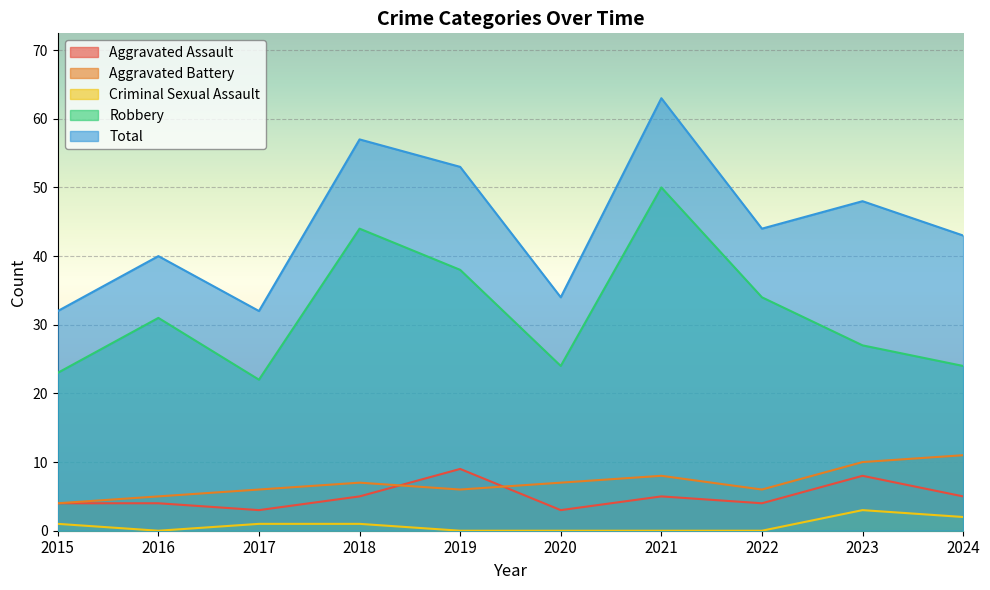

Reading left to right, transcribe all the data shown in this chart.

Aggravated Assault: 4	4	3	5	9	3	5	4	8	5
Aggravated Battery: 4	5	6	7	6	7	8	6	10	11
Criminal Sexual Assault: 1	0	1	1	0	0	0	0	3	2
Robbery: 23	31	22	44	38	24	50	34	27	24
Total: 32	40	32	57	53	34	63	44	48	43